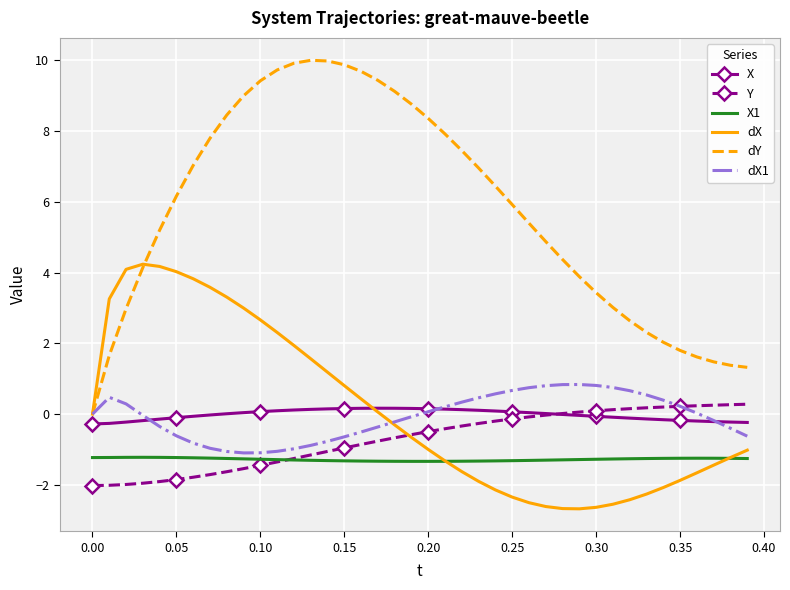

Which series has the largest range (max minus min)?

dY